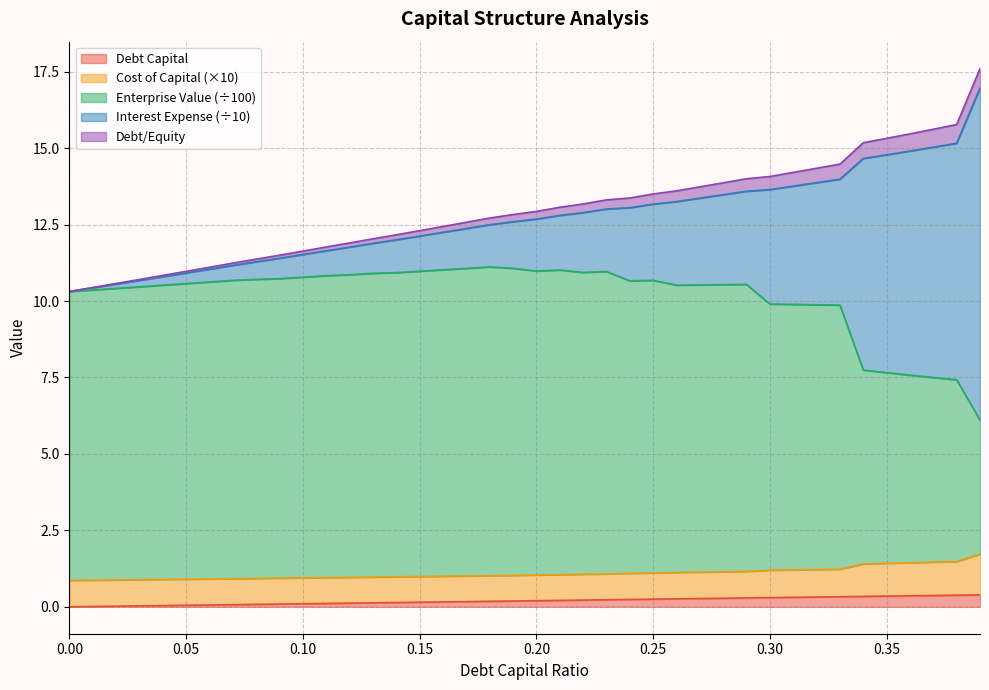

What is the highest value of the Debt Capital series?

0.4